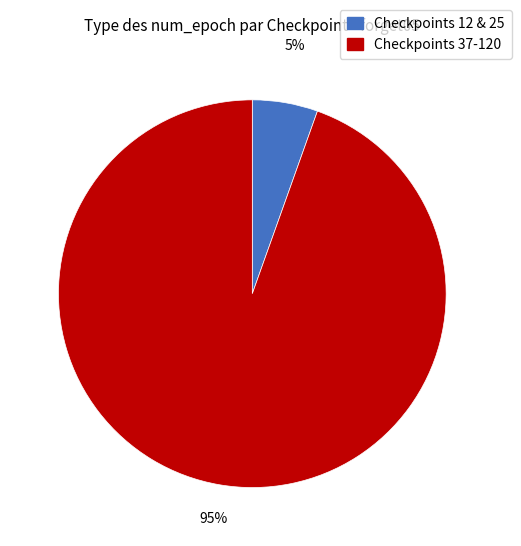

To the nearest percent, what is the average slice percentage?

50%